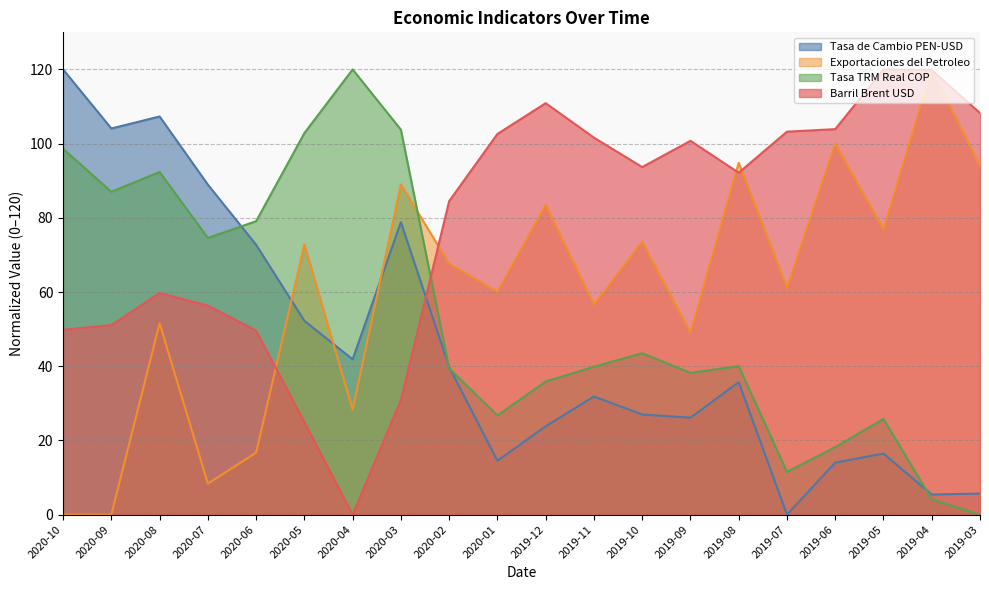

How many interior local peaks does the Tasa de Cambio PEN-USD series have?

5